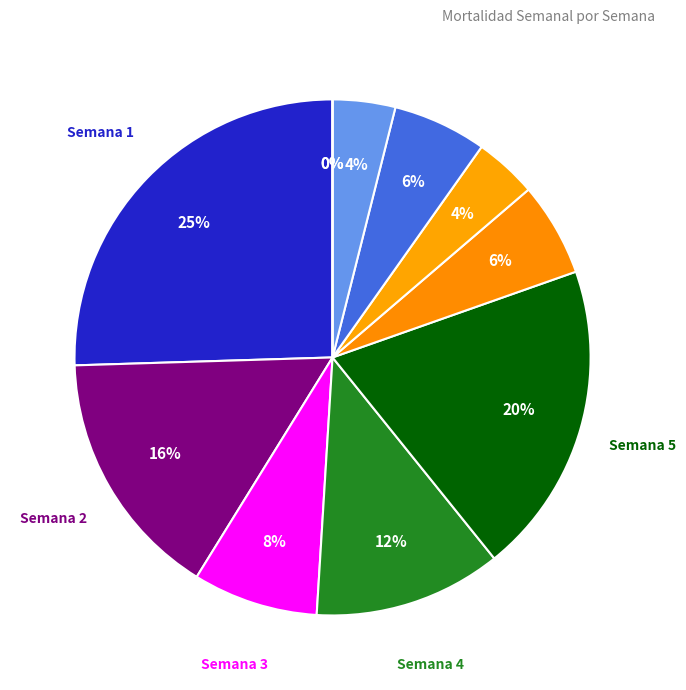

Is there a majority slice in this chart?

No